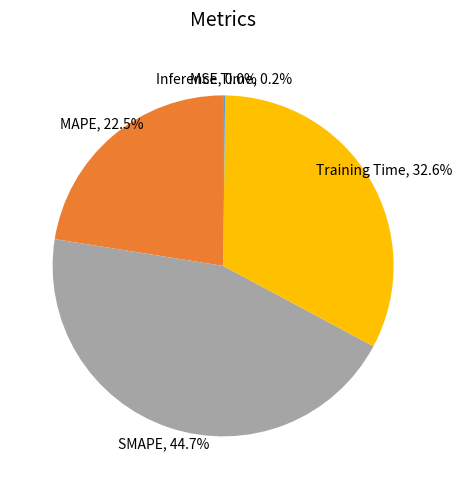

Is there any slice that represents more than half of the pie?

No